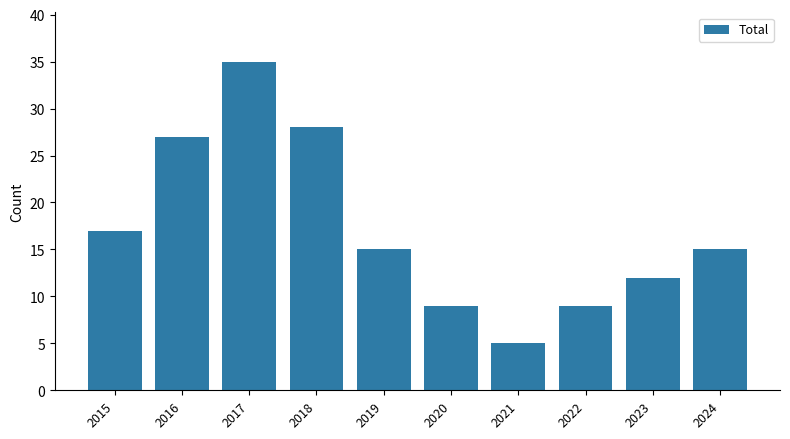

What is the average value?

17